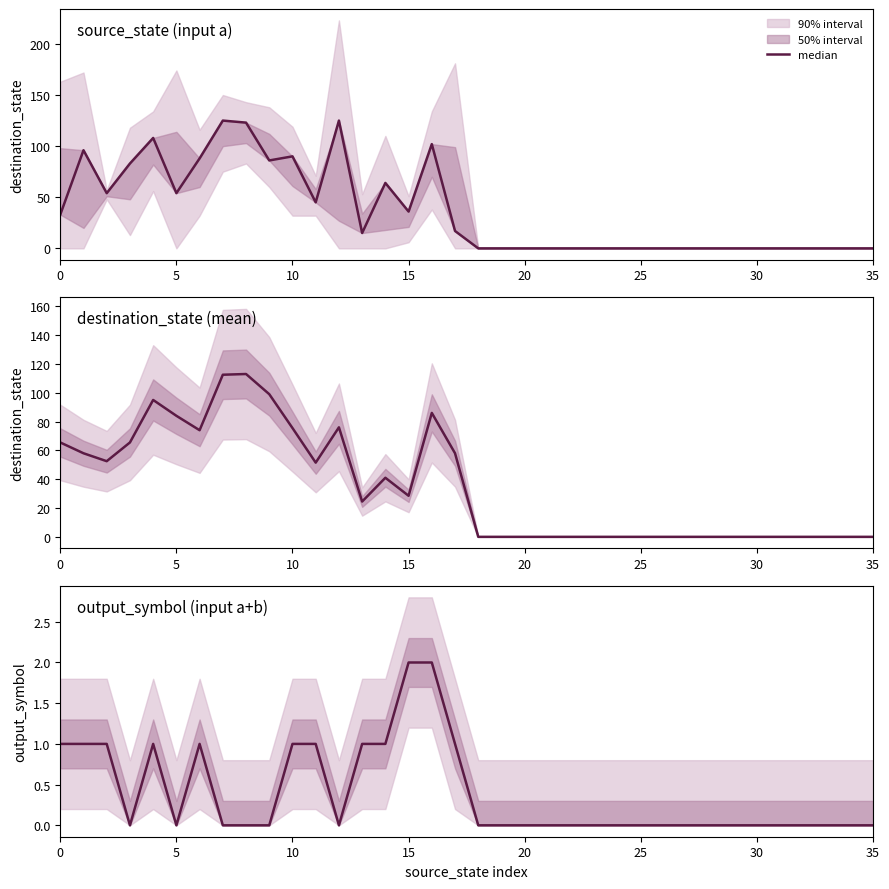

True or false: the data shows 0 at 20.

True